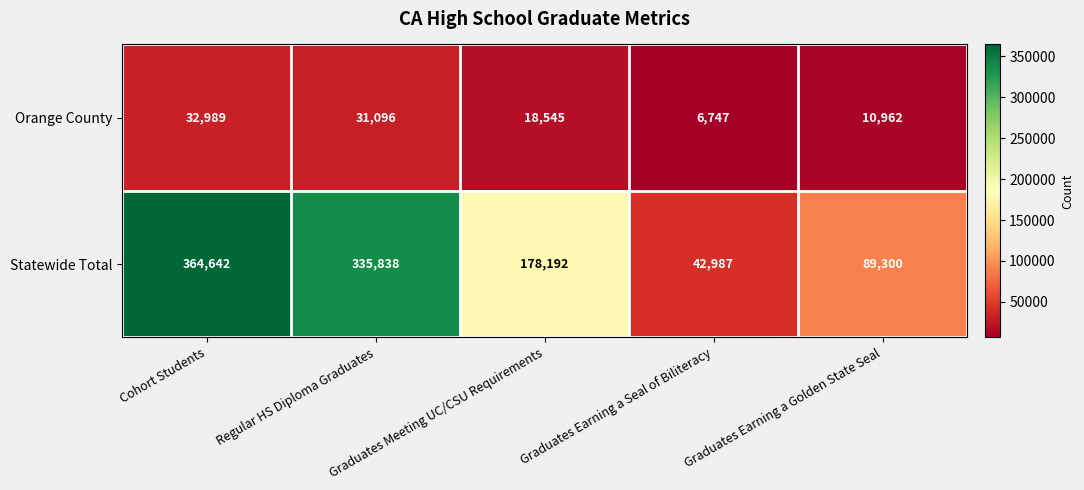

How many data points in Statewide Total are less than 178192?

2